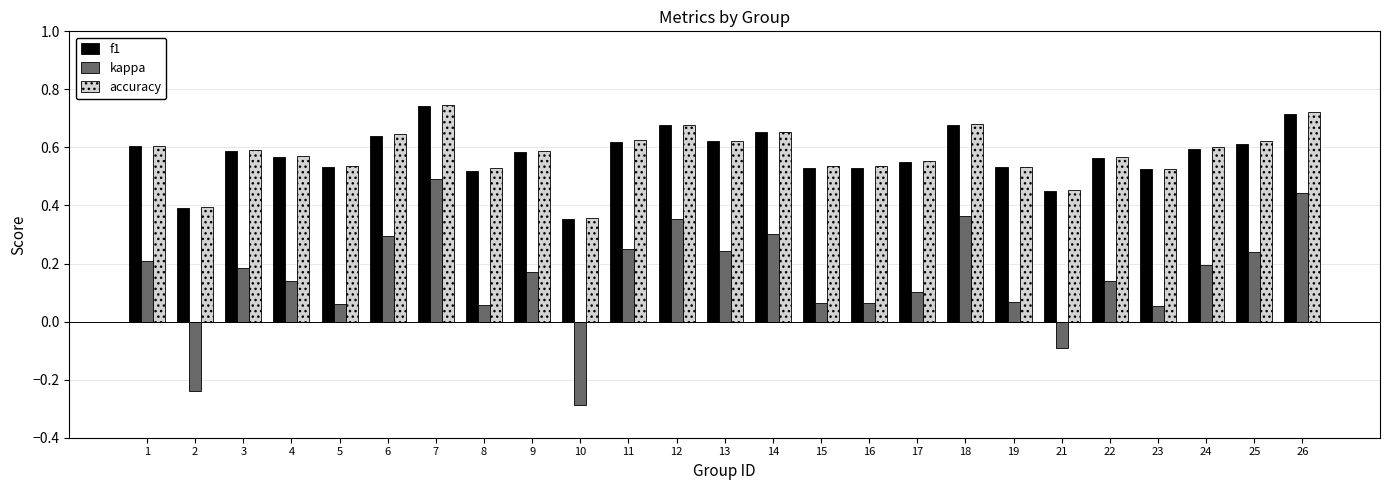

How many f1 values are between 0 and 1?

25